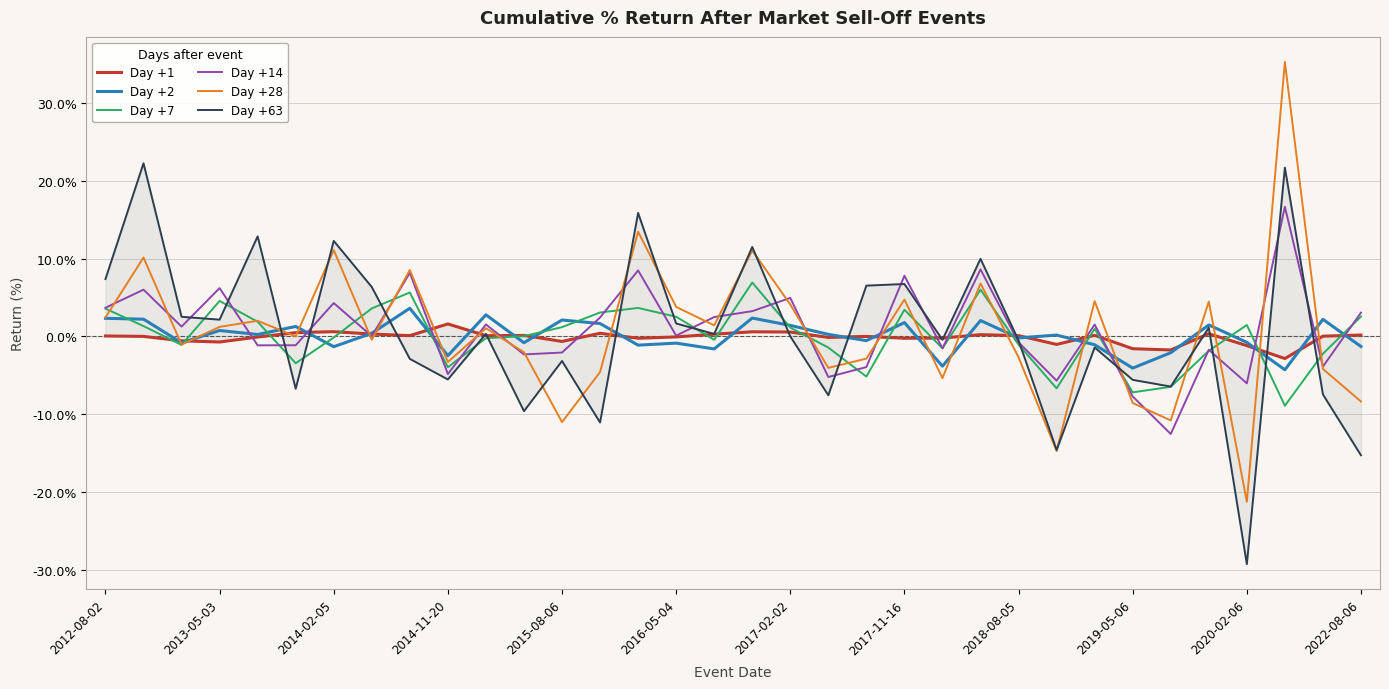

What is the difference between the maximum and minimum values in the Day +2 series?

7.9